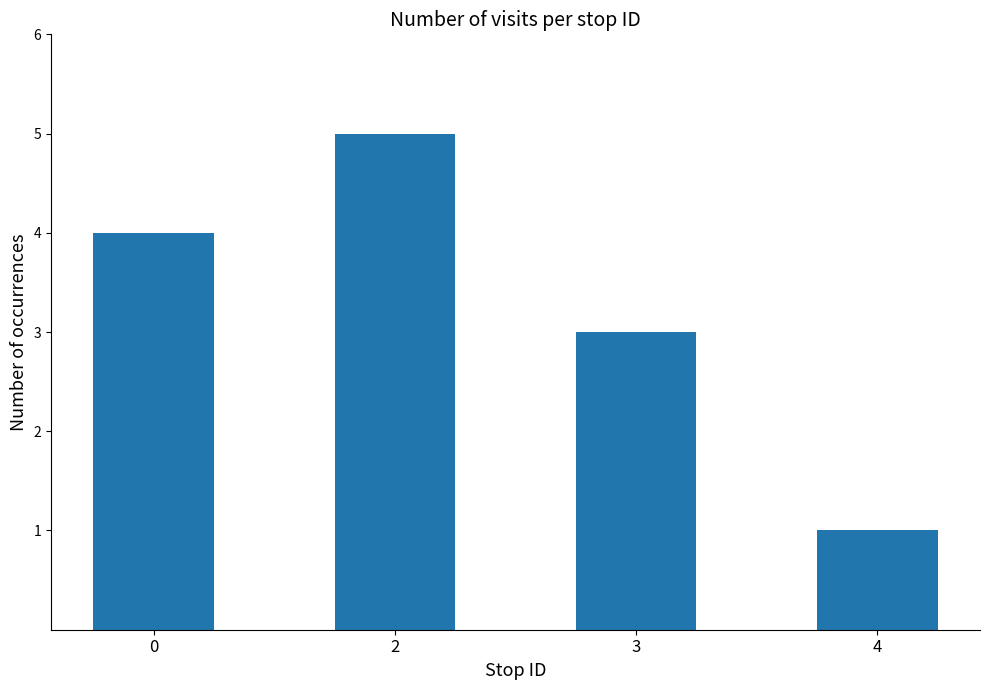

Count the number of categories in the chart.

4